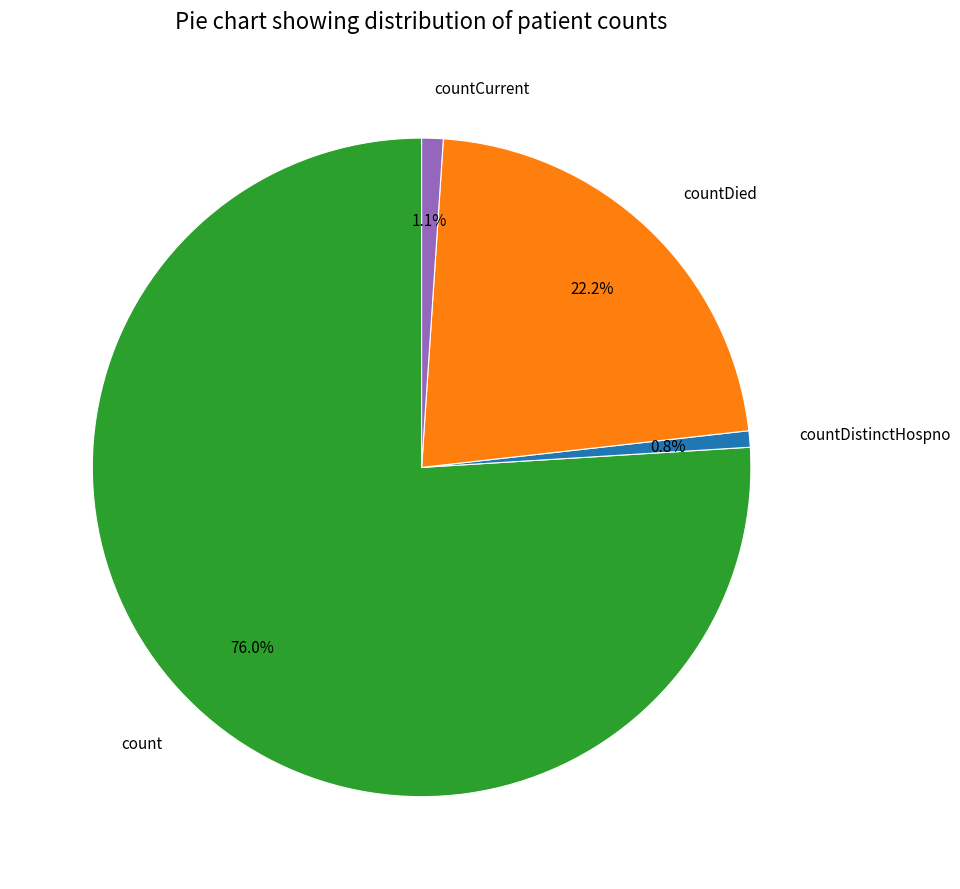

Count the number of slices in the pie.

4